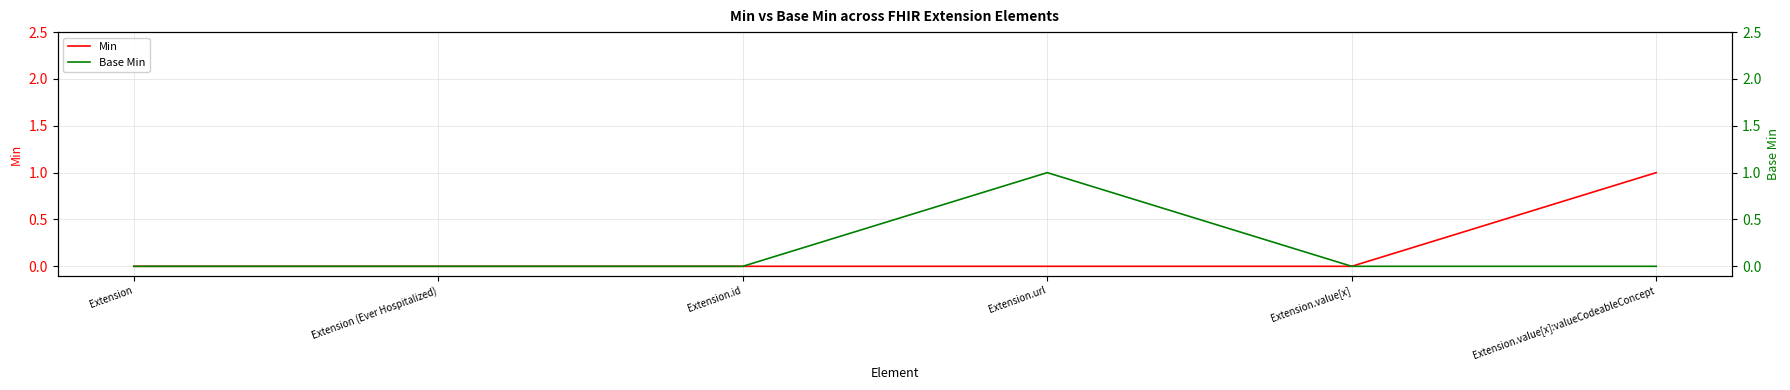

At which label is Base Min closest to 0?

Extension